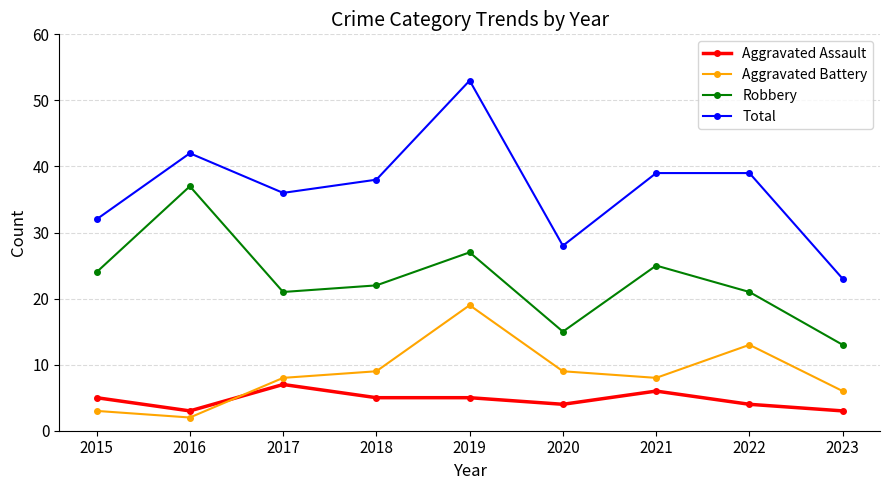

Count the Aggravated Assault values in the range 4 to 5.

5